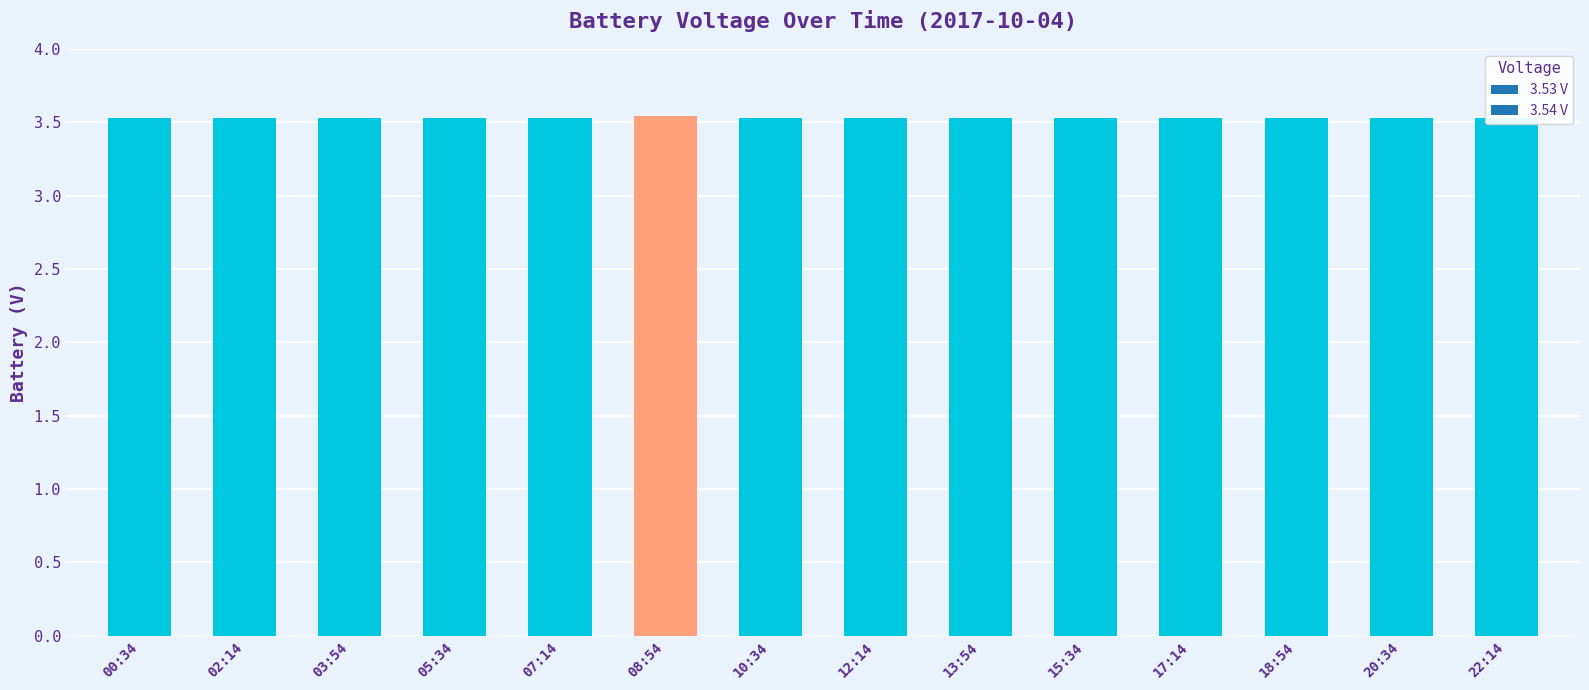

What is the approximate value at 07:14?

3.5